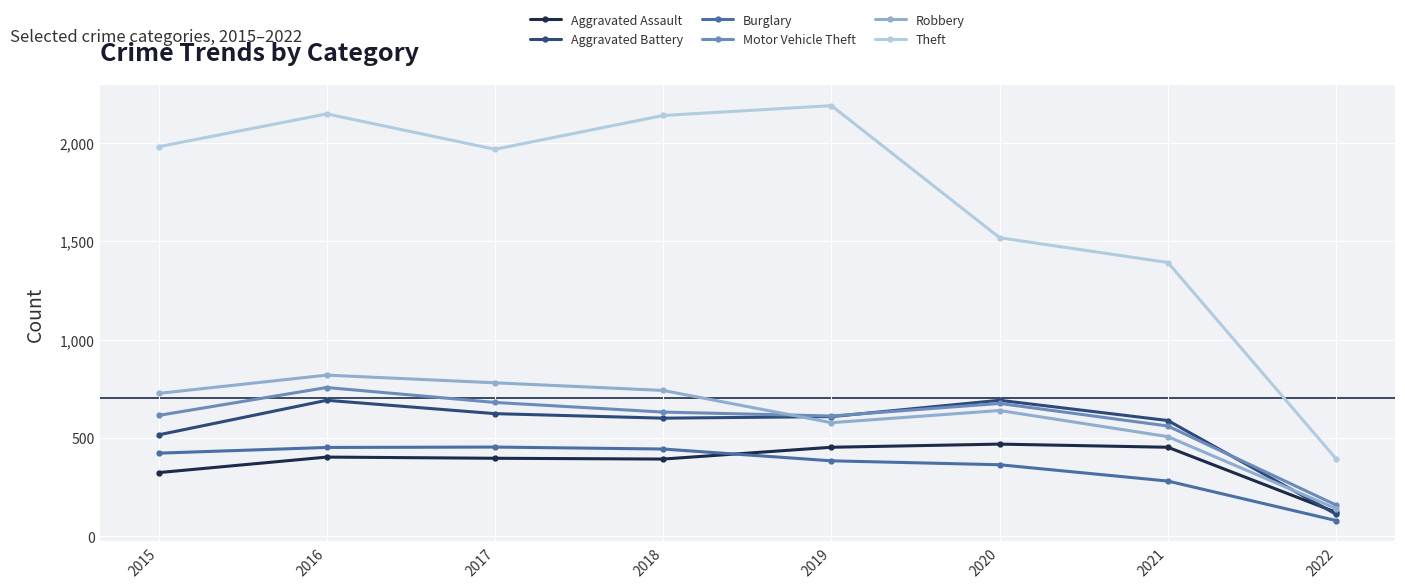

At which category is the sum across all series the highest?

2016